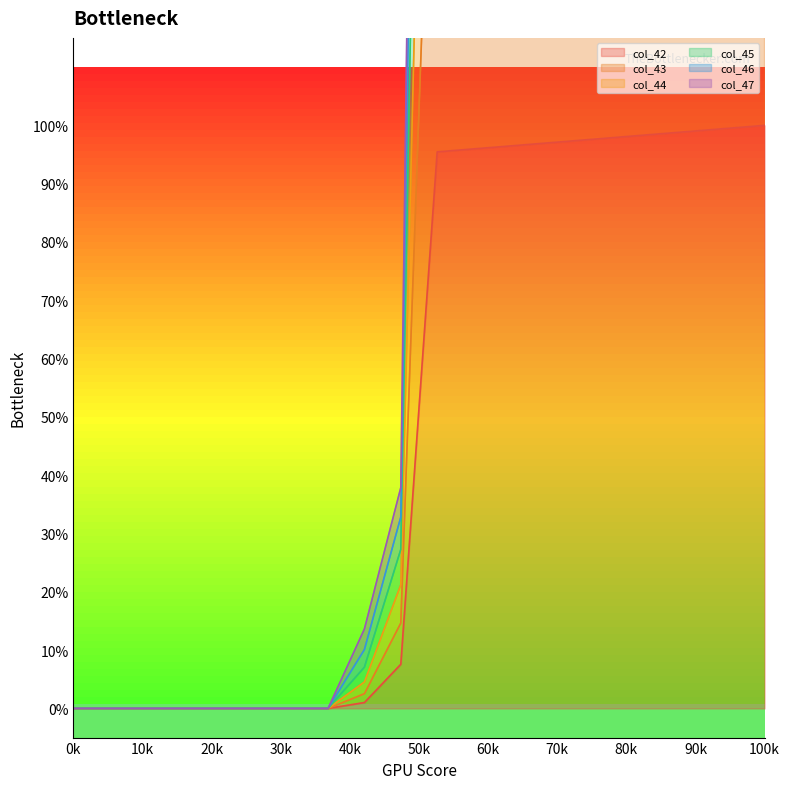

What is the highest value of the col_42 series?

100.0